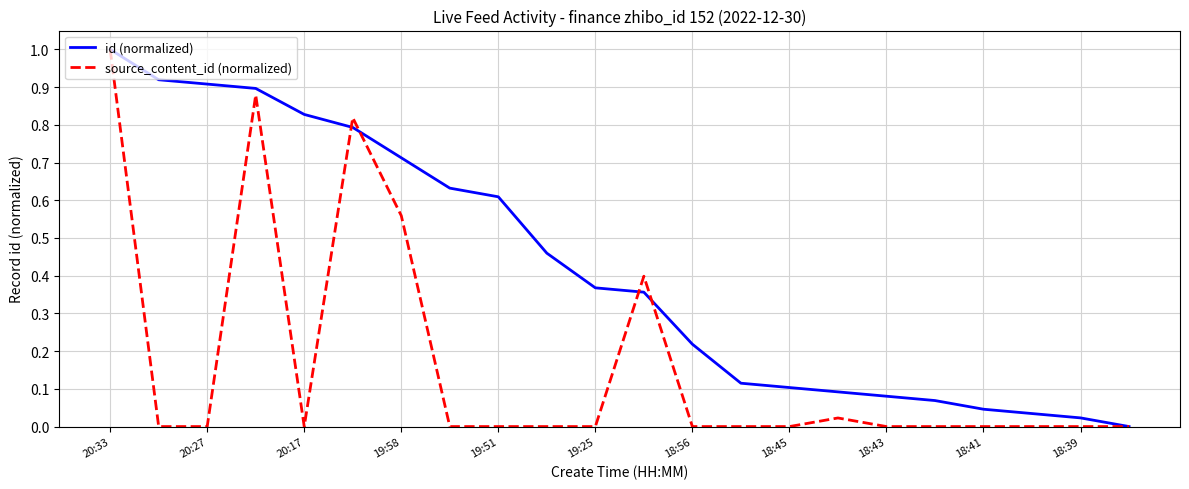

Which series has the largest total across all categories?

id (normalized)